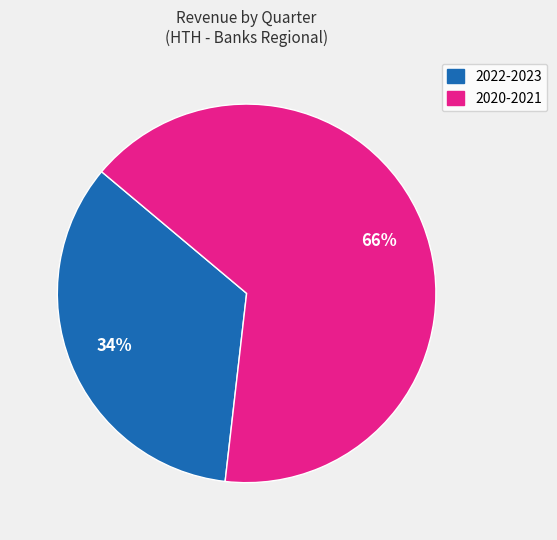

Count the number of slices in the pie.

2